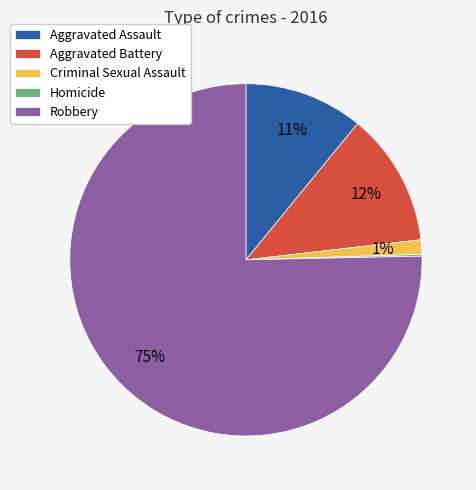

Combined, do Aggravated Assault and Robbery account for over 50%?

Yes